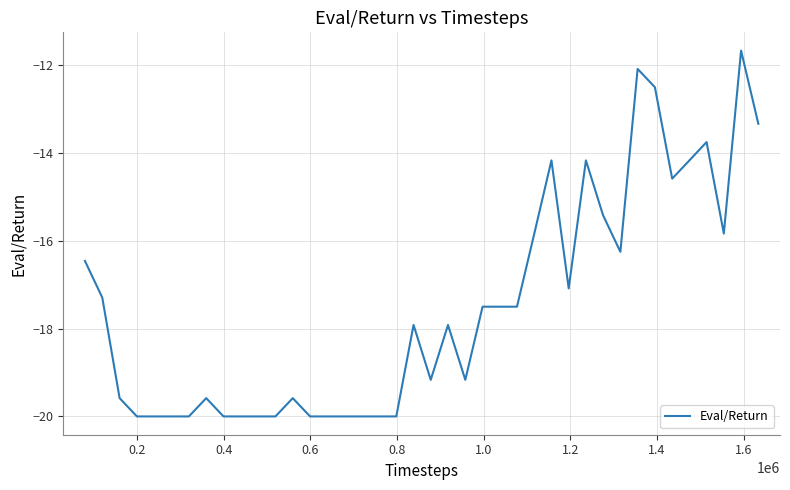

What is the difference between the second highest and second lowest values?

7.9